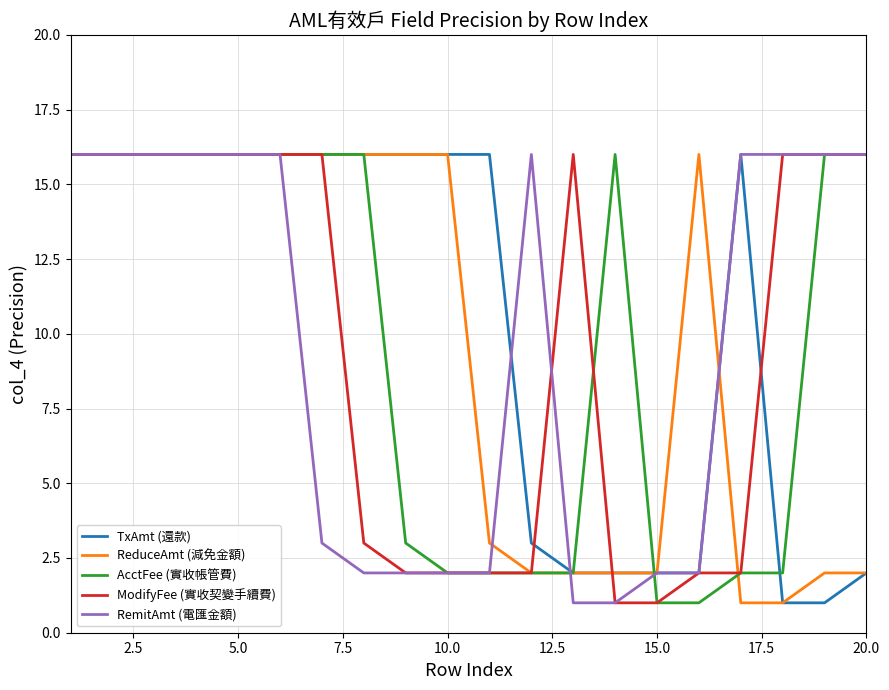

True or false: RemitAmt (電匯金額) has more than 0 interior local peaks.

True